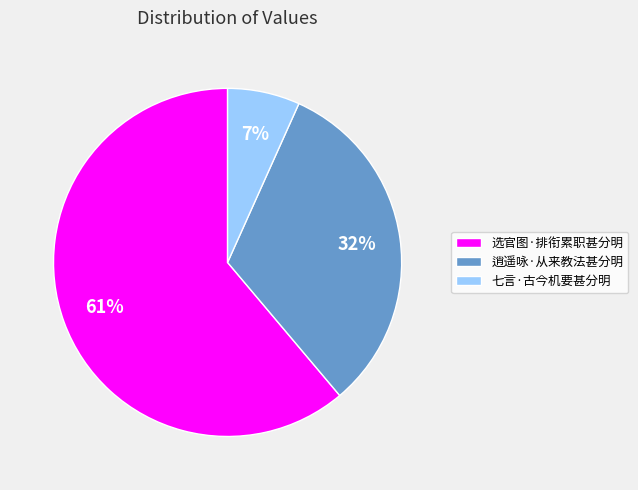

To the nearest percent, what percentage of the pie is 选官图·排衔累职甚分明?

61%